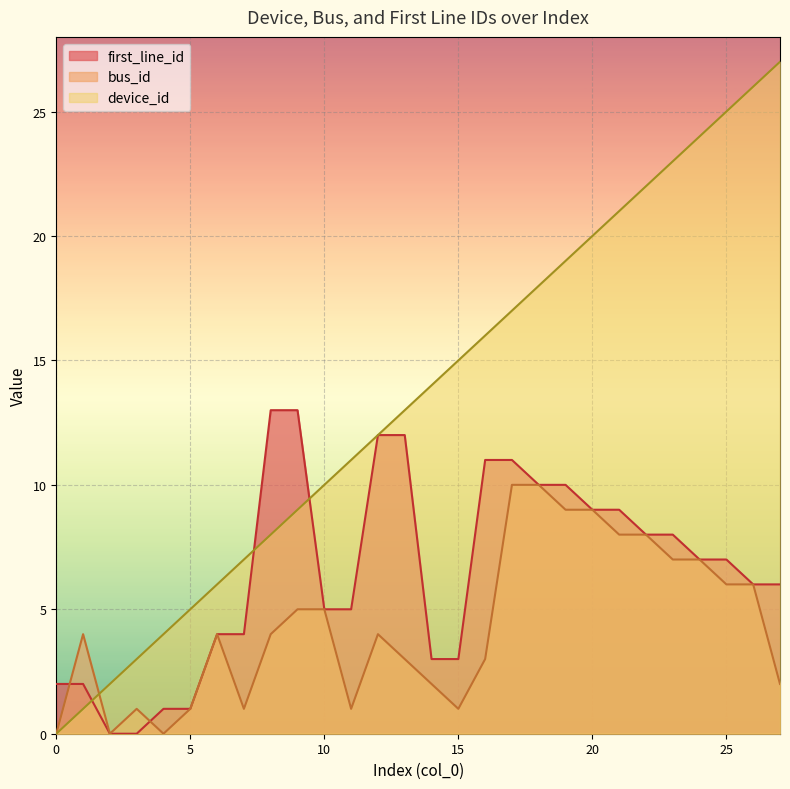

How many lines are shown in the chart?

3